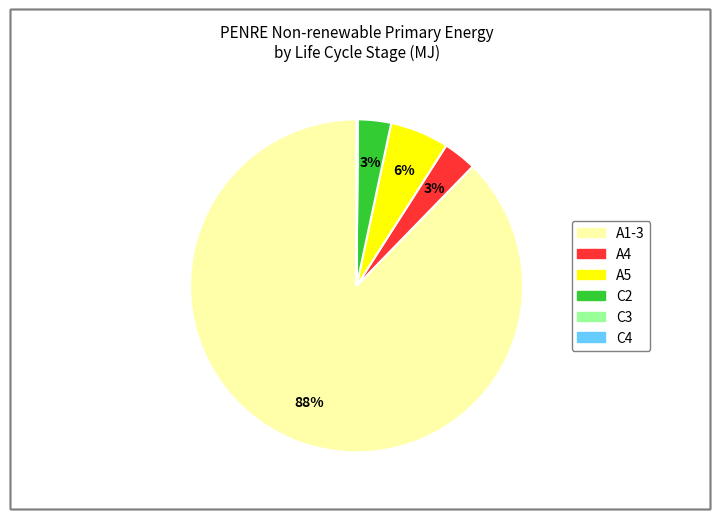

What percentage is the A1-3 slice, to the nearest percent?

88%